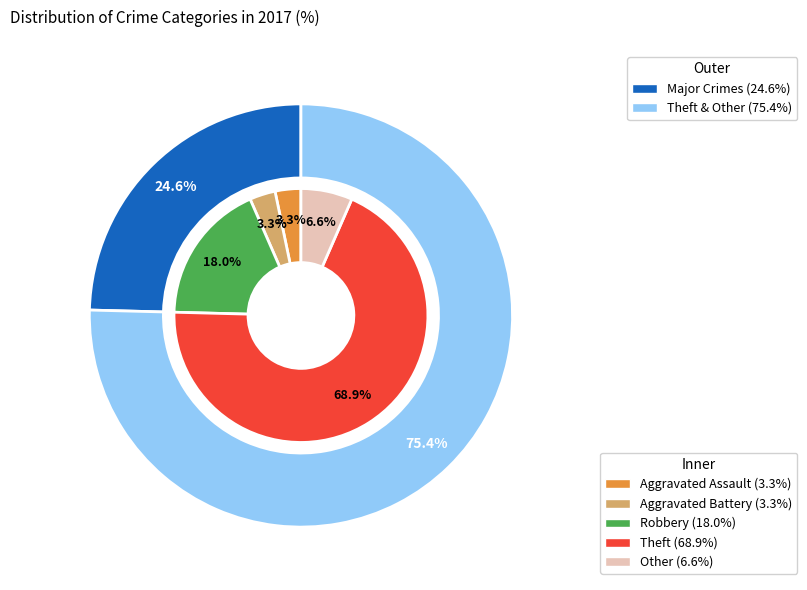

What percentage is NOT represented by 1?

96.7%